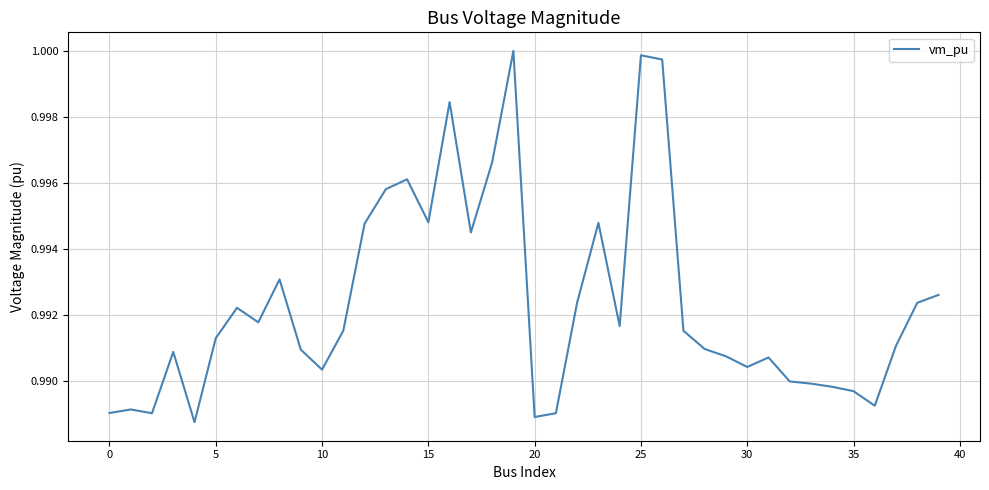

Is this an area chart (filled region under the line)?

No